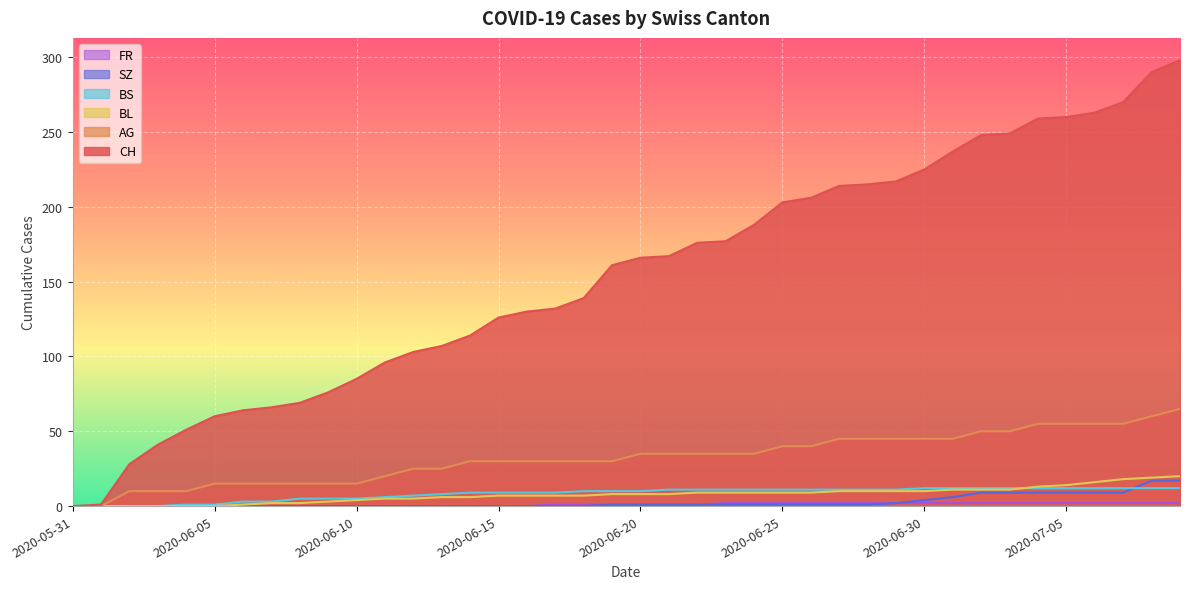

Which has a higher value, 2020-06-04 or 2020-06-26?

2020-06-26